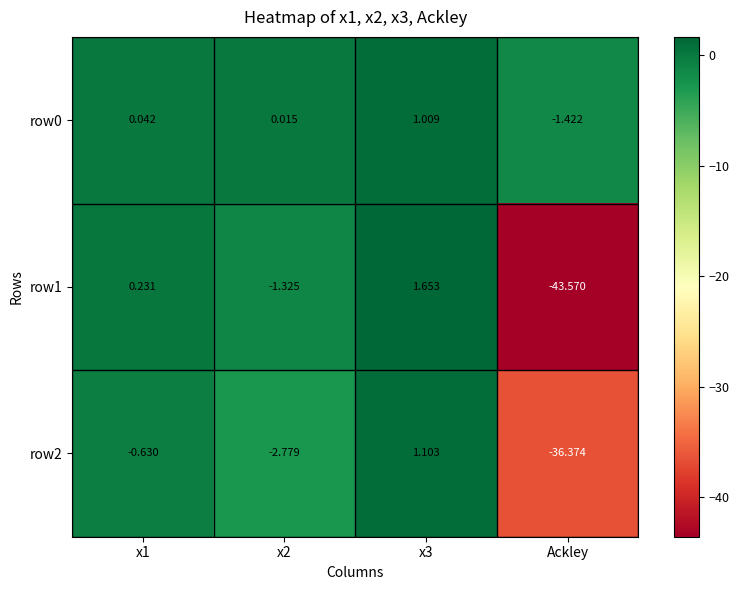

Which label corresponds to the smallest value in the chart?

Ackley